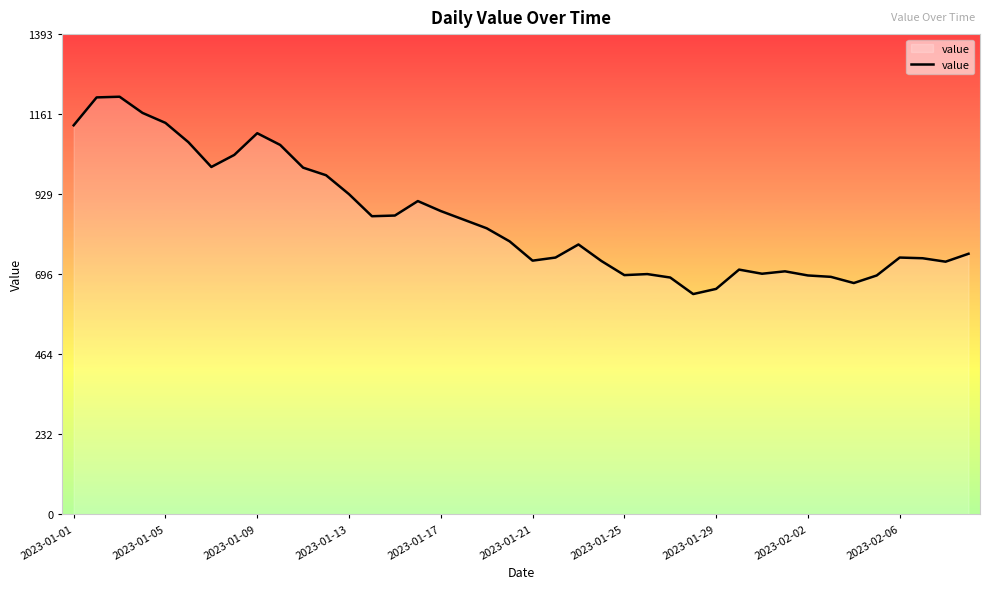

What is the smallest value displayed?

639